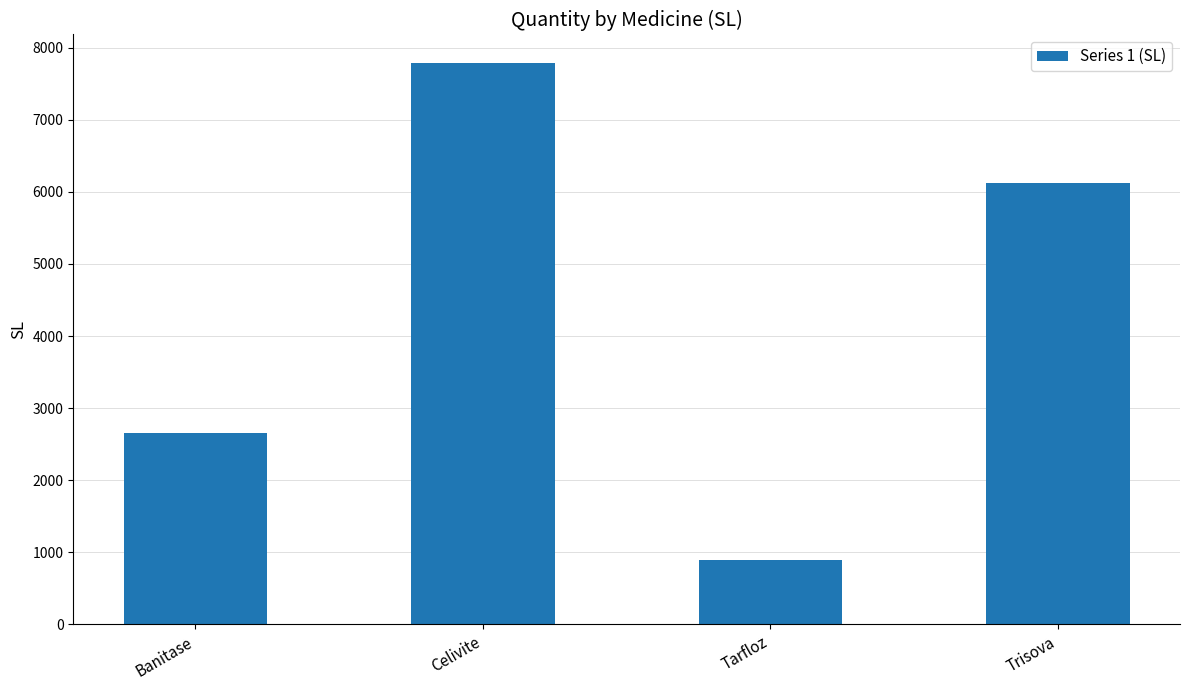

What is the label of the 2nd bar from the left?

Celivite